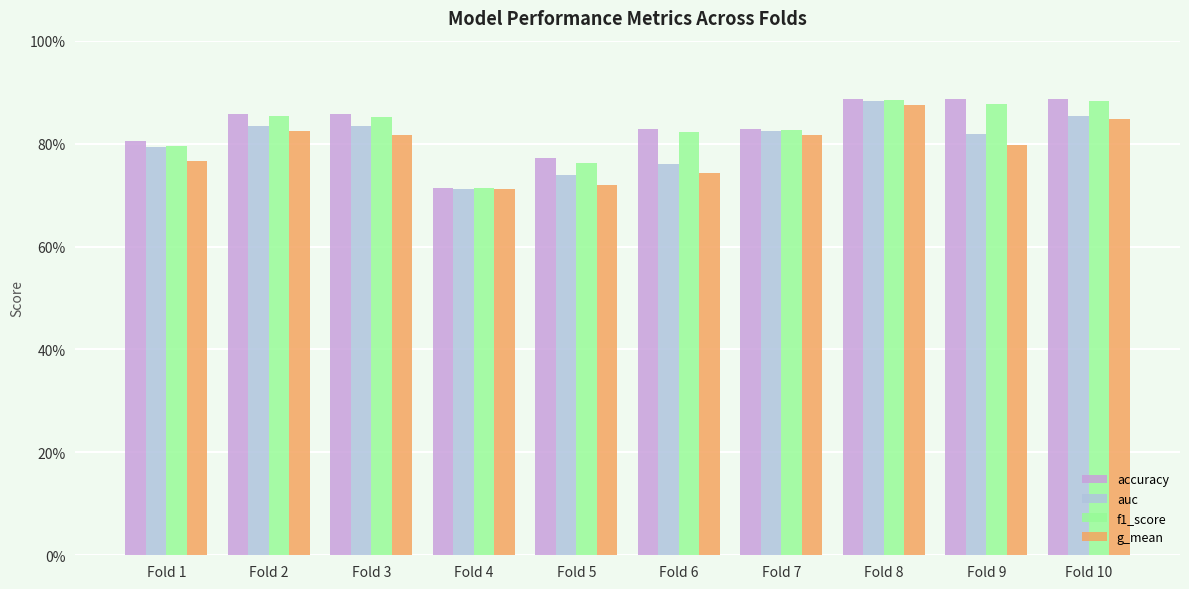

Which category has the highest value in the auc series?

Fold 8